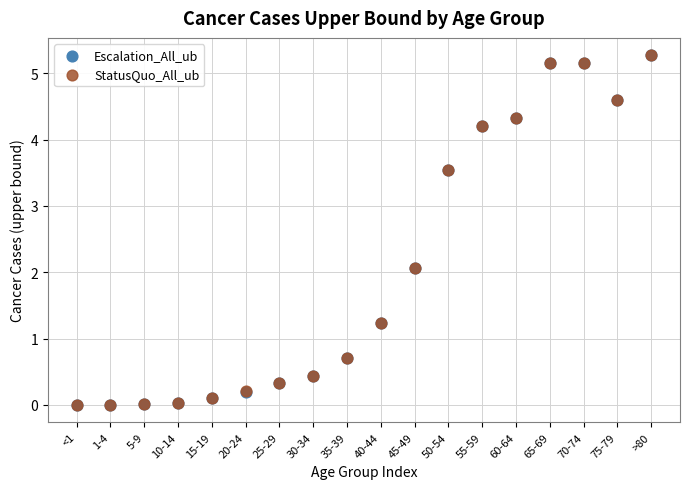

What are all the series names shown in the legend?

Escalation_All_ub, StatusQuo_All_ub